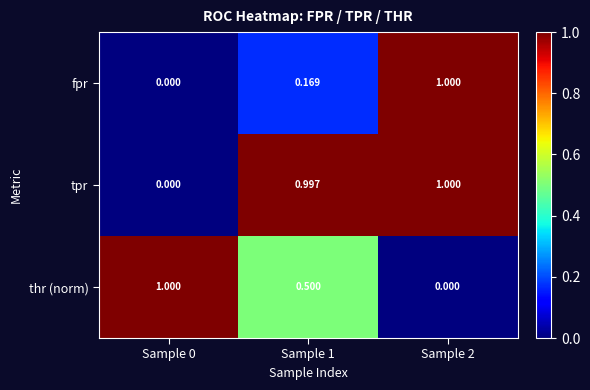

Between Sample 1 and Sample 2, which series saw the biggest shift?

fpr